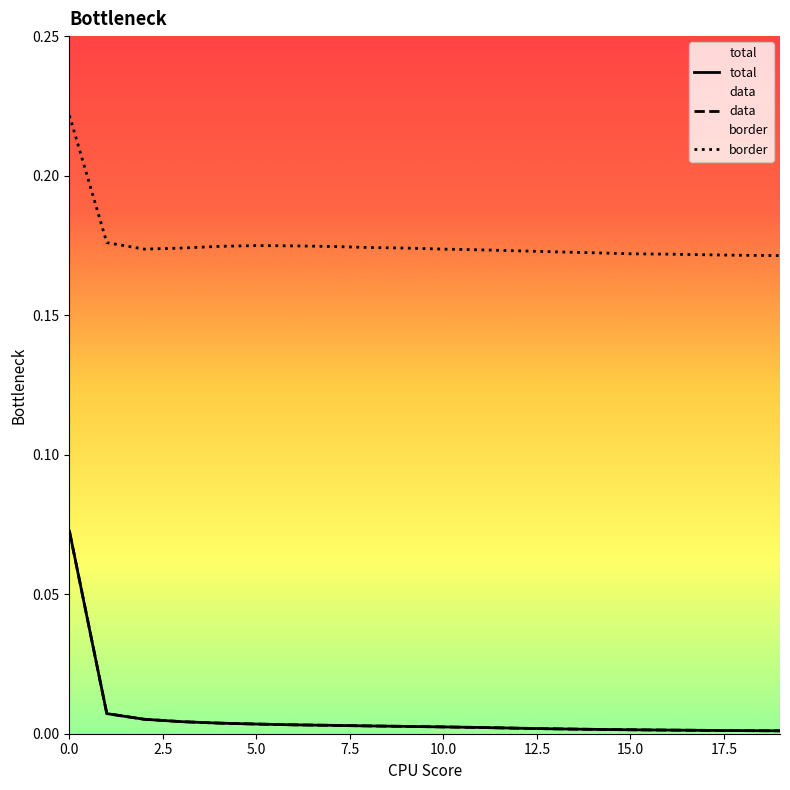

What is the total value across all series at 7?

0.2